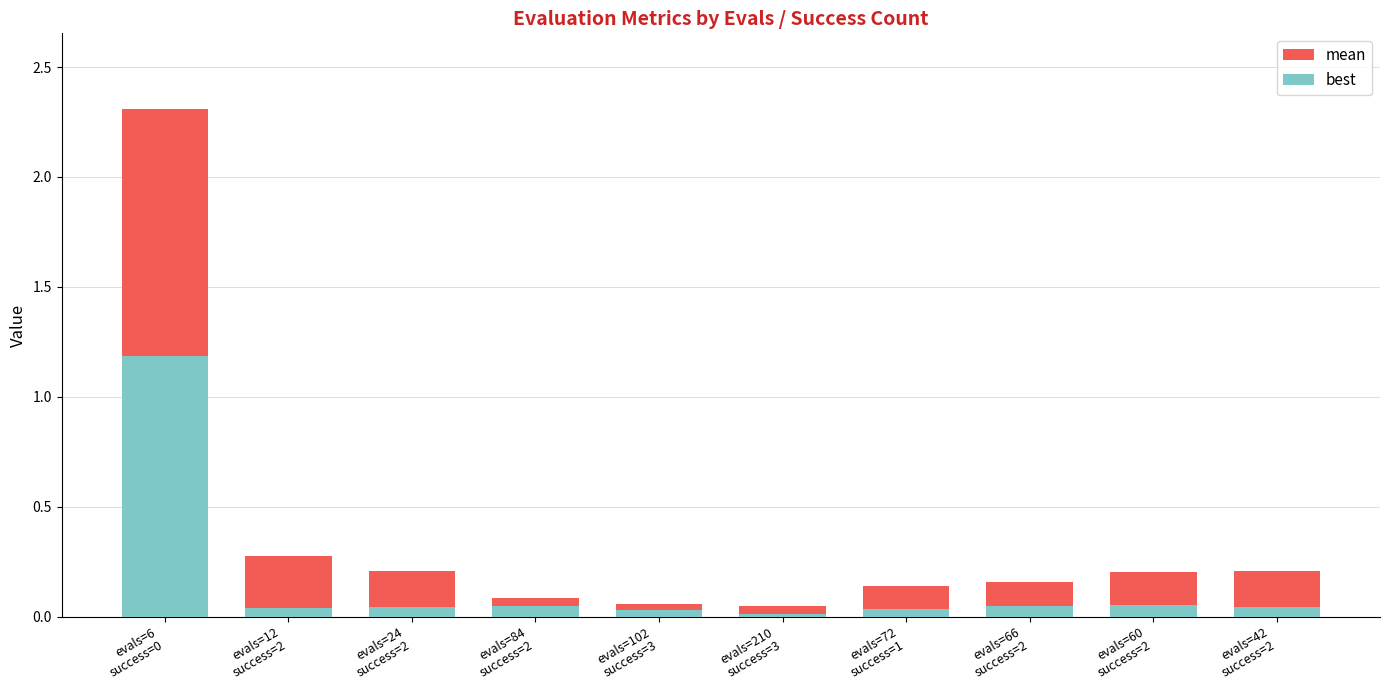

Reading left to right, transcribe all the data shown in this chart.

mean: evals=6
success=0=2.3	evals=12
success=2=0.3	evals=24
success=2=0.2	evals=84
success=2=0.1	evals=102
success=3=0.1	evals=210
success=3=0.1	evals=72
success=1=0.1	evals=66
success=2=0.2	evals=60
success=2=0.2	evals=42
success=2=0.2
best: evals=6
success=0=1.2	evals=12
success=2=0.0	evals=24
success=2=0.0	evals=84
success=2=0.0	evals=102
success=3=0.0	evals=210
success=3=0.0	evals=72
success=1=0.0	evals=66
success=2=0.0	evals=60
success=2=0.1	evals=42
success=2=0.0